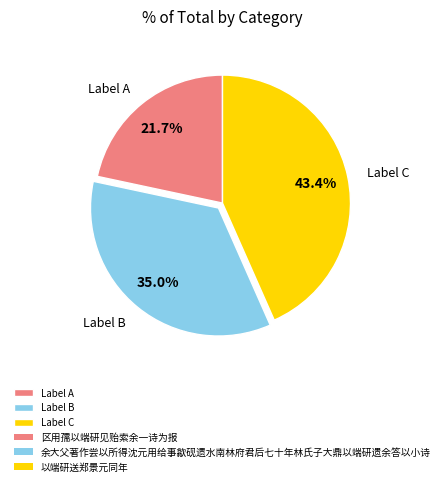

What is the total percentage of Label C and Label B?

78.3%